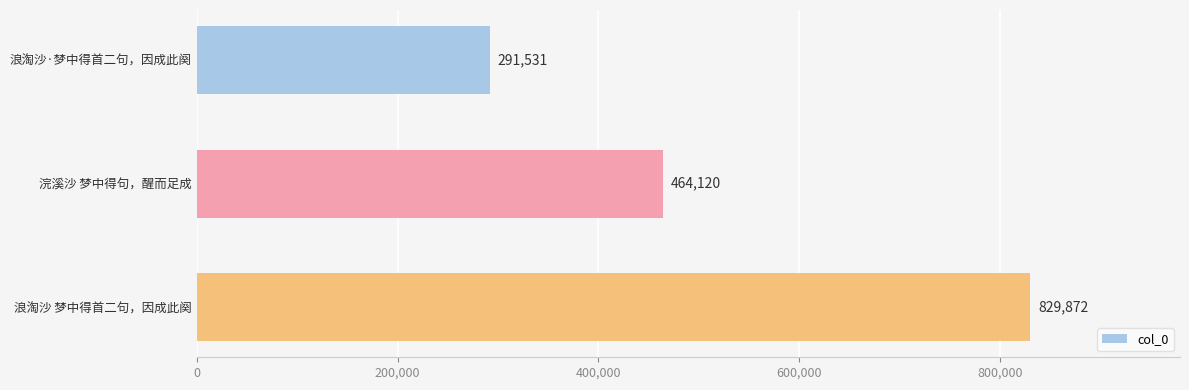

What is the minimum value shown in the chart?

291531